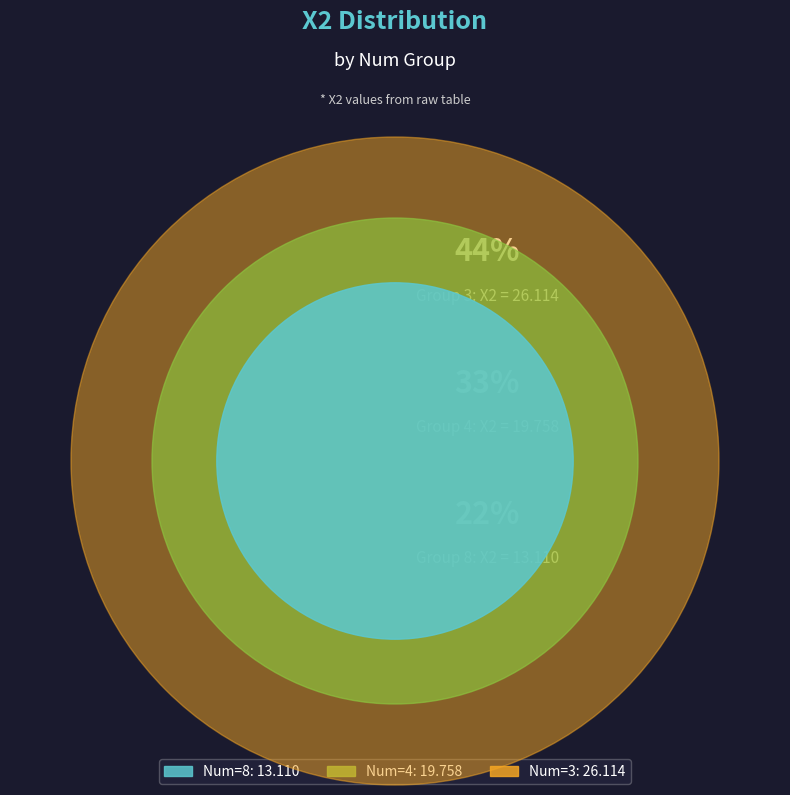

To the nearest percent, what percentage of the pie is 4?

33%